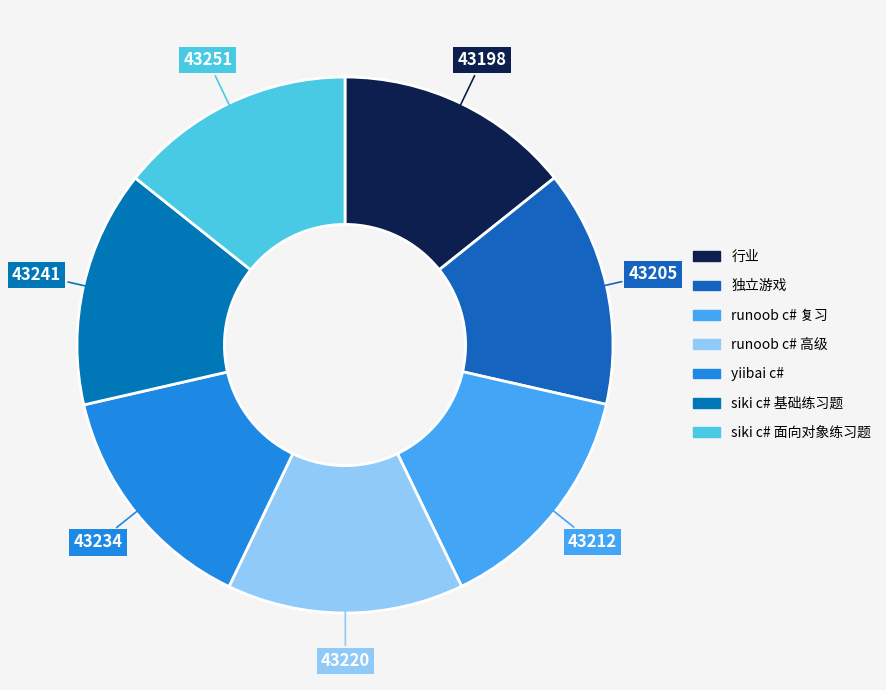

How many slices are in this pie chart?

7